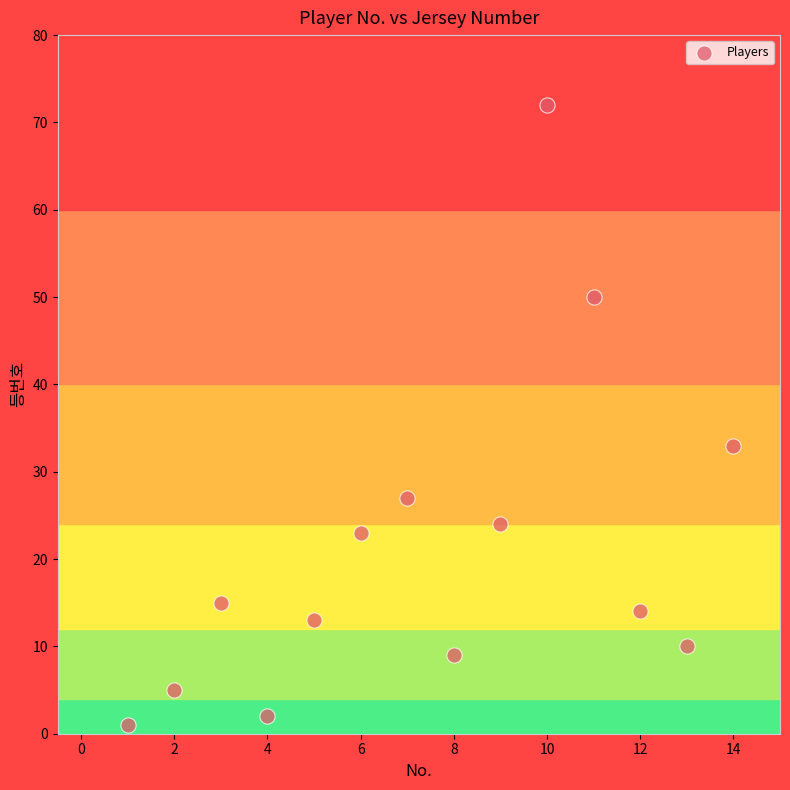

What is the range of Y values (max minus min)?

71